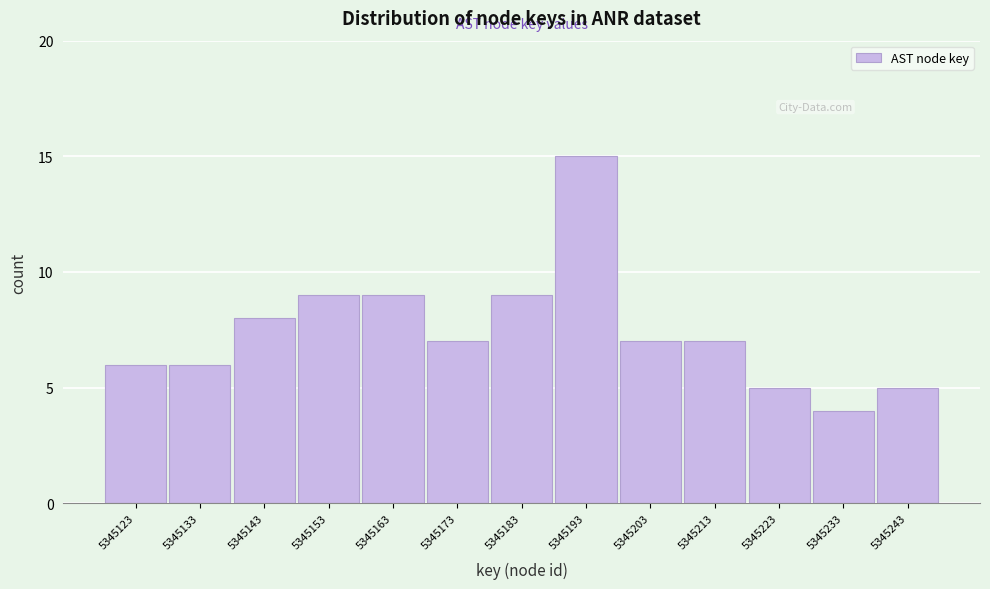

Reading left to right, extract all data points from this chart.

5345123=6	5345133=6	5345143=8	5345153=9	5345163=9	5345173=7	5345183=9	5345193=15	5345203=7	5345213=7	5345223=5	5345233=4	5345243=5